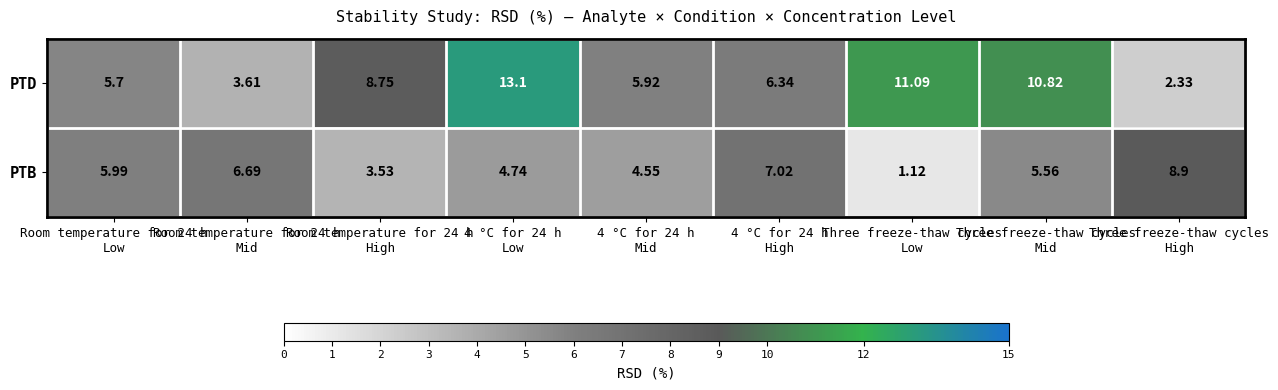

Which series has the largest total across all categories?

PTD